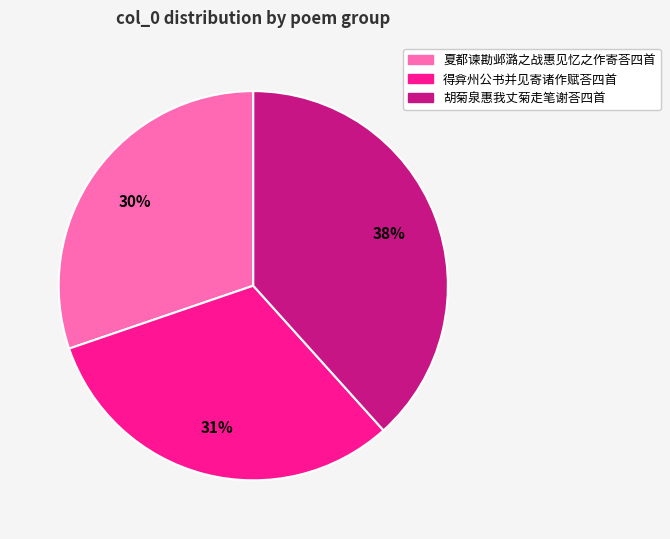

To the nearest percent, what is the difference between the largest and smallest slice percentages?

8%